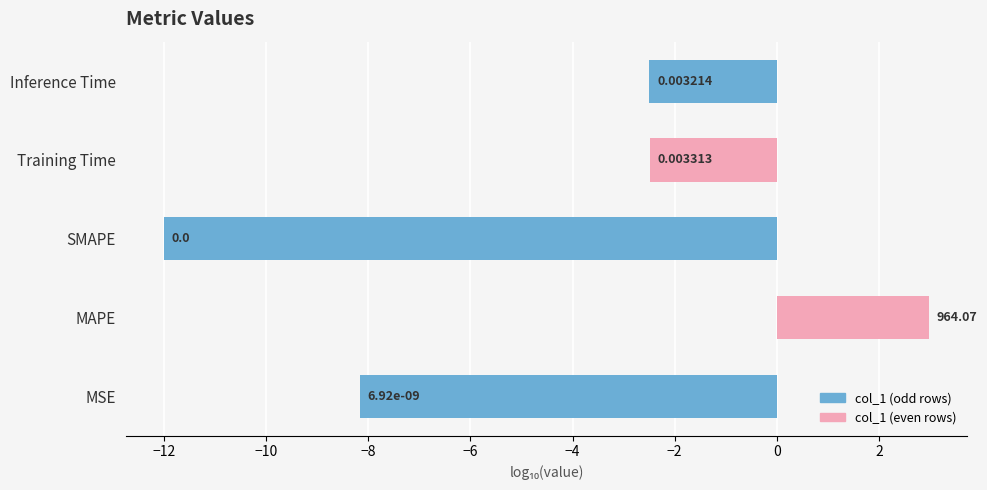

What is the average value?

-4.4